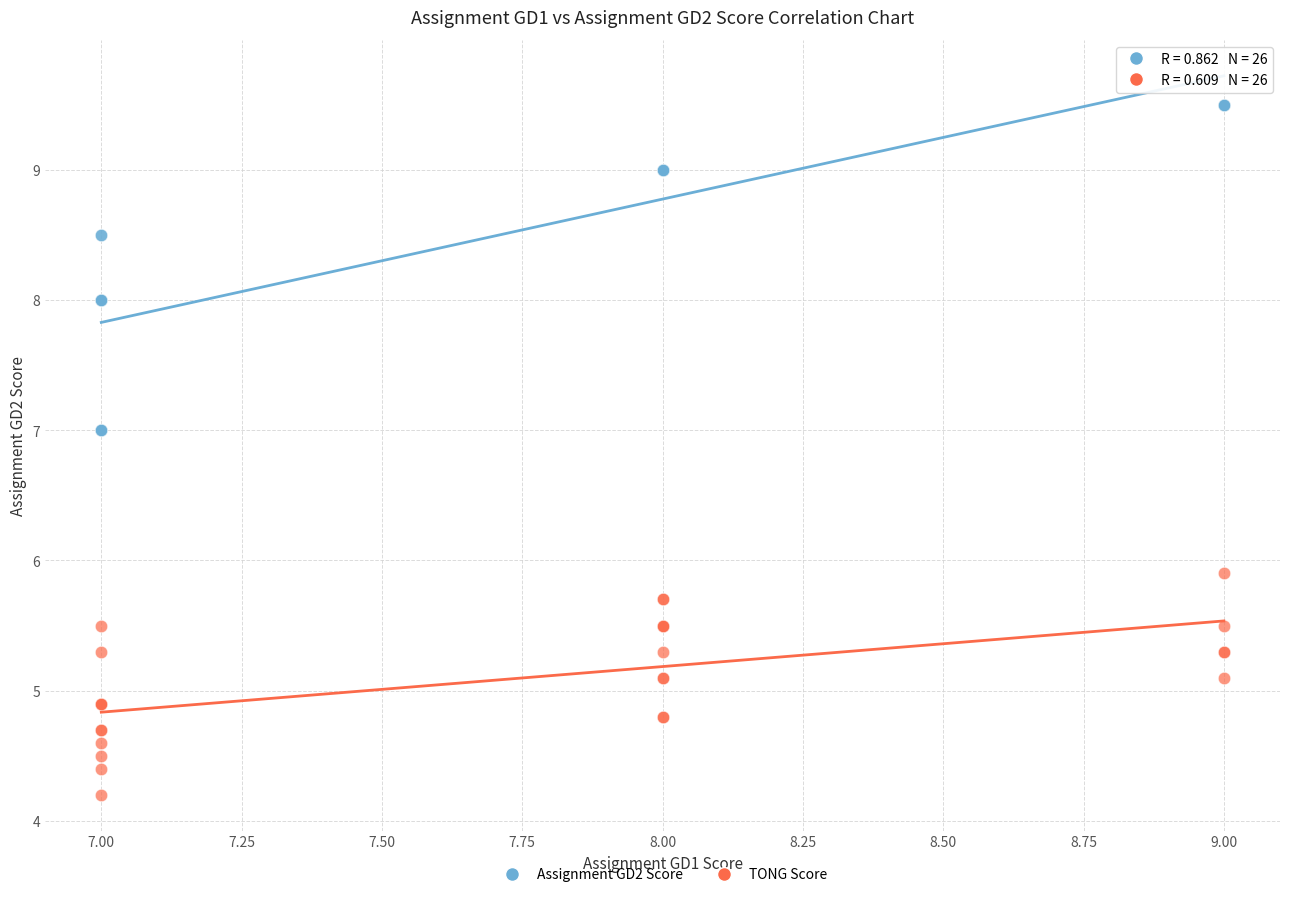

Across all series, what Y value is closest to 6?

5.9